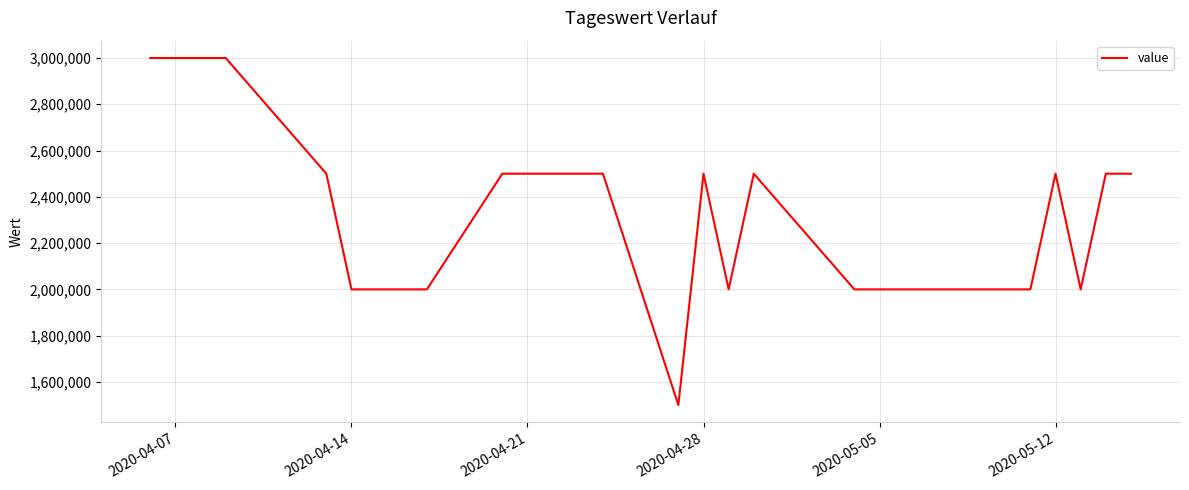

What is the minimum value shown in the chart?

1500000